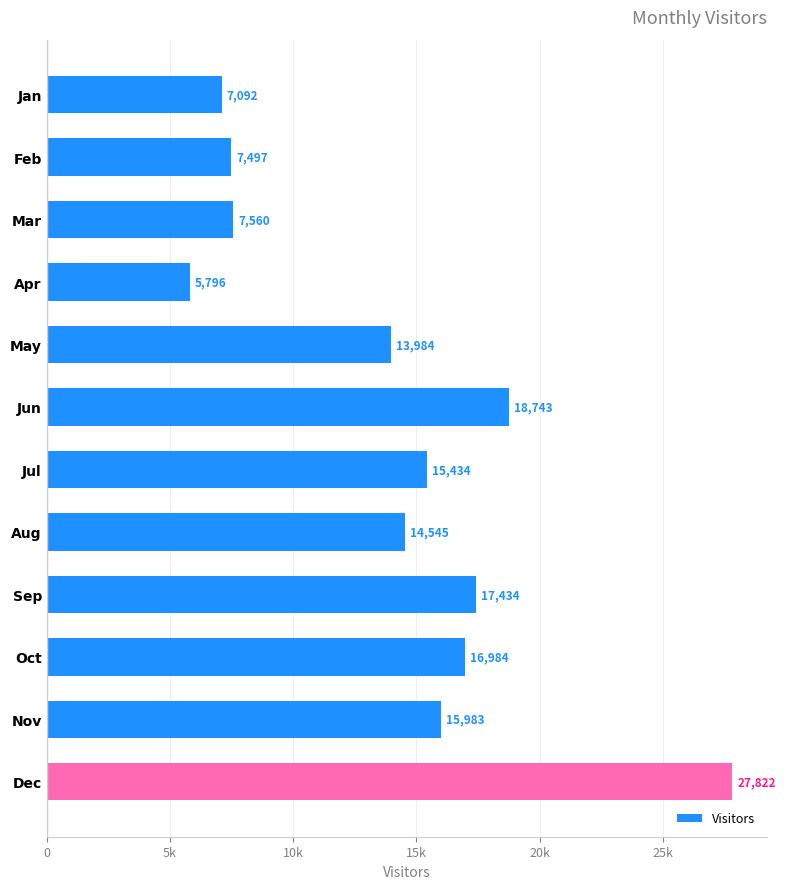

What is the average value?

14073